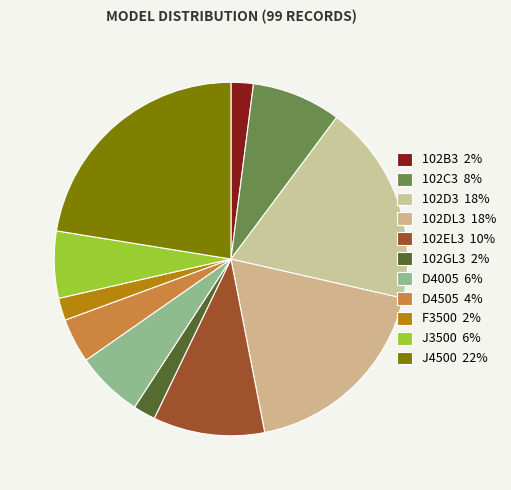

True or false: 102DL3 accounts for 4% of the total.

False